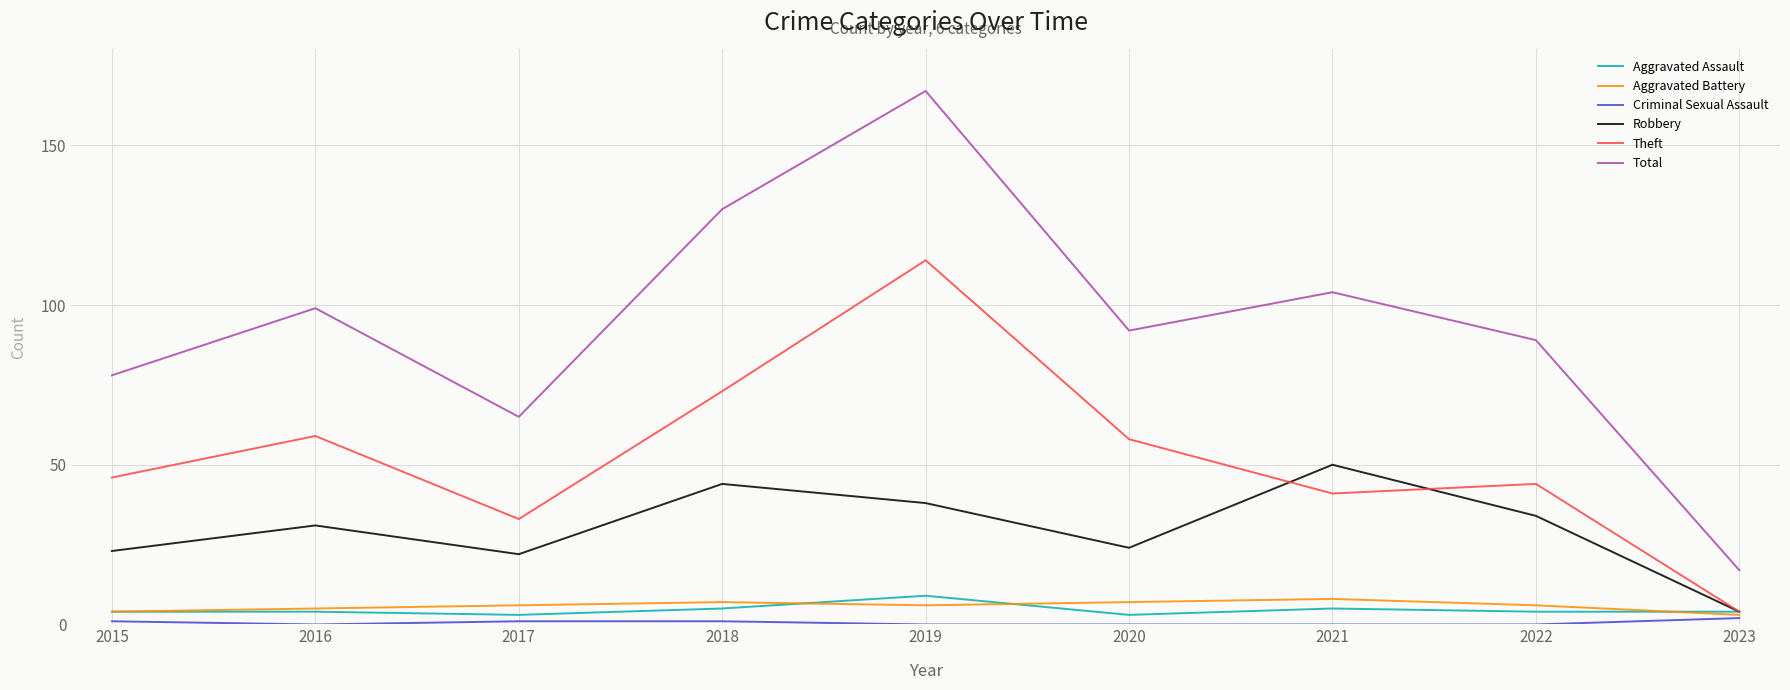

At which category is the sum across all series the highest?

2019